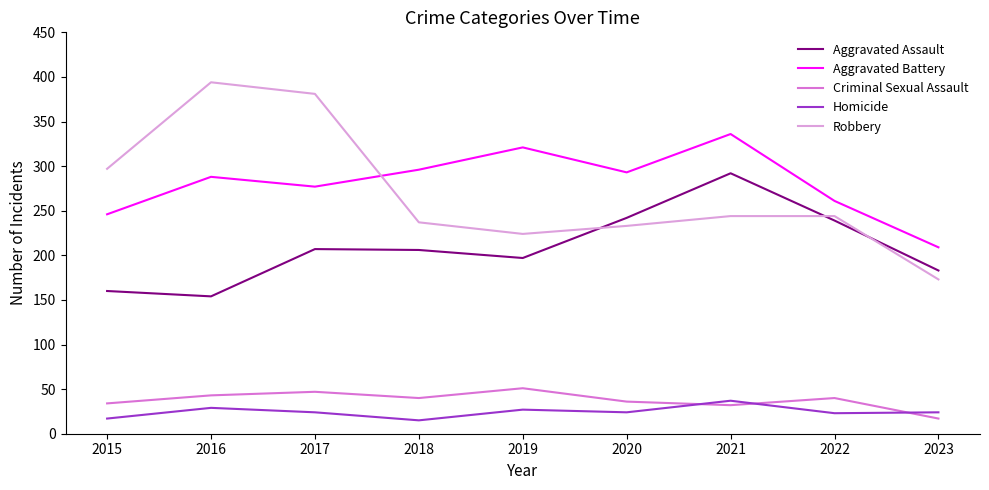

At how many categories does at least one series exceed 379?

2